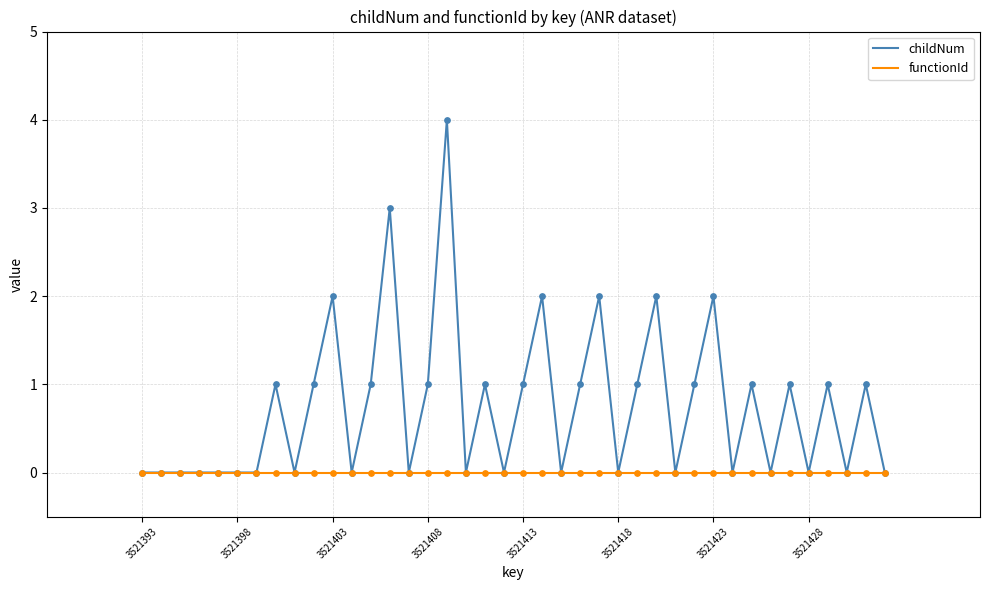

What are all the series names shown in the legend?

childNum, functionId